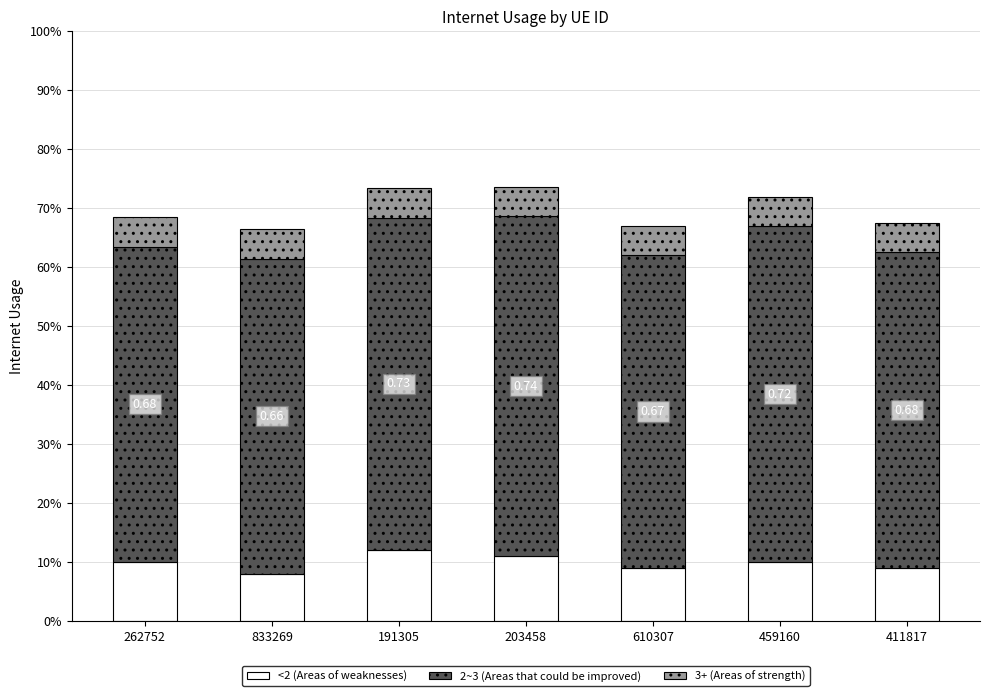

Does the chart contain any negative values?

No